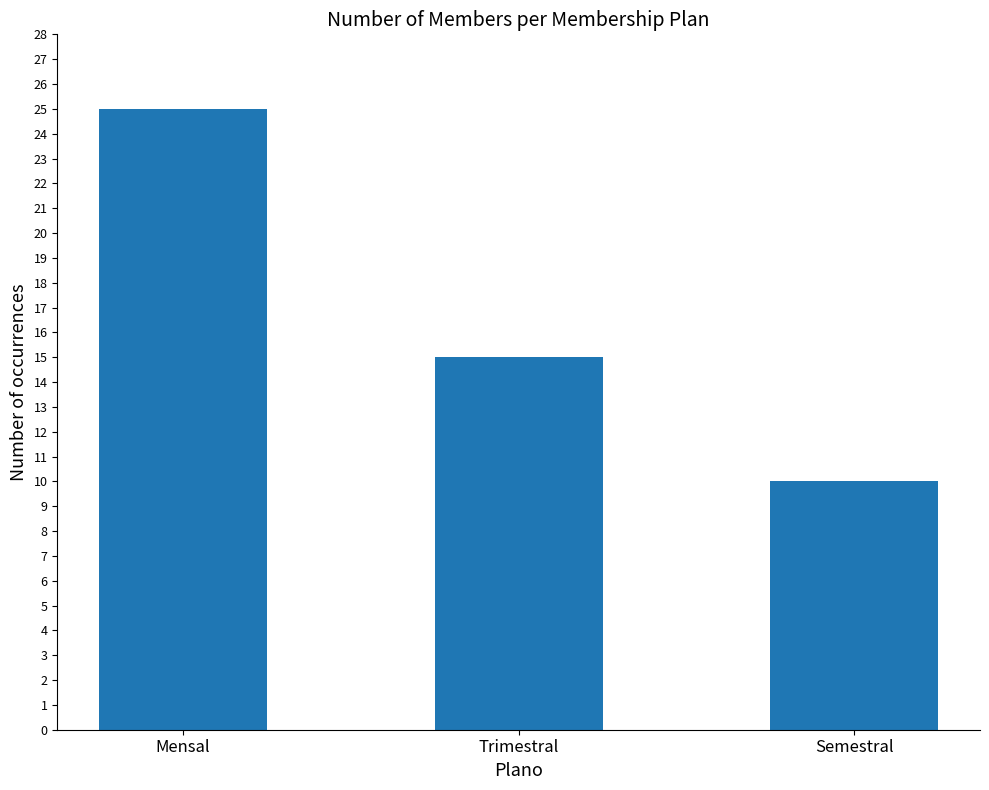

How many distinct data groups are displayed?

1